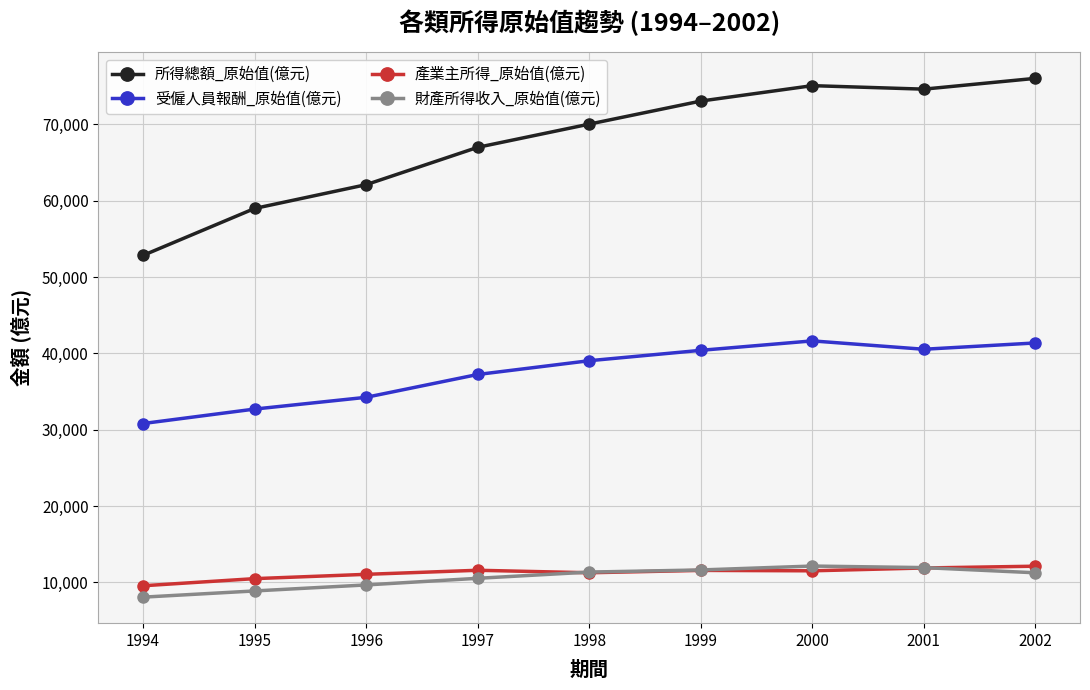

True or false: 所得總額_原始值(億元) and 財產所得收入_原始值(億元) intersect in this chart.

False